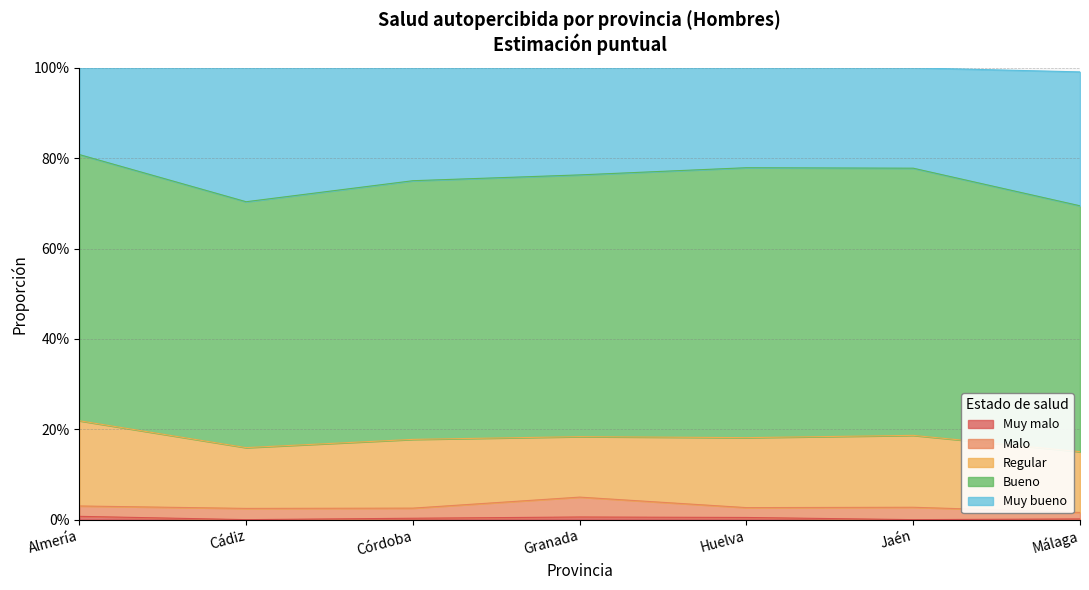

What is the label of the 3rd point from the right?

Huelva